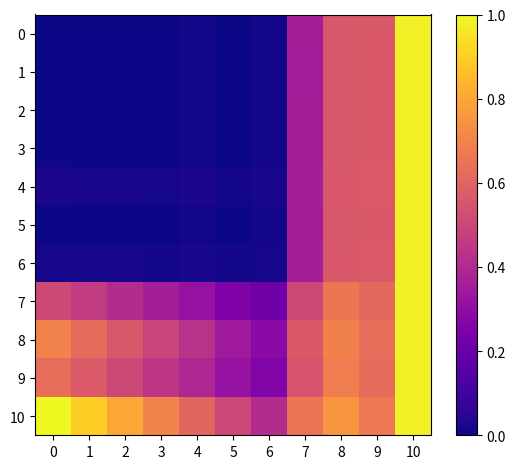

What is the total value across all series at 4?

1.8